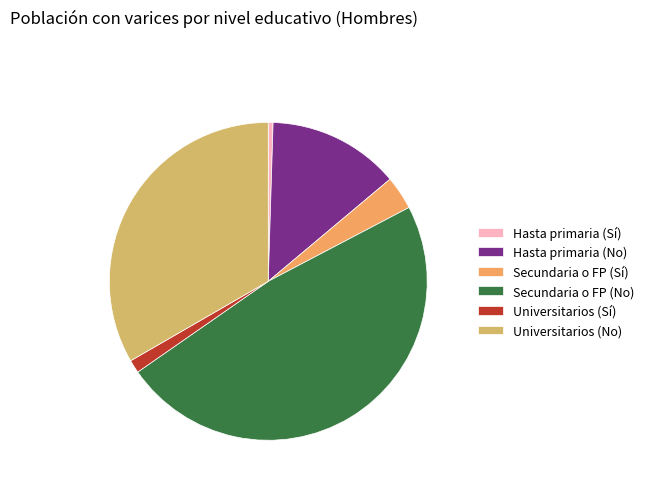

To the nearest percent, what is the average slice percentage?

17%